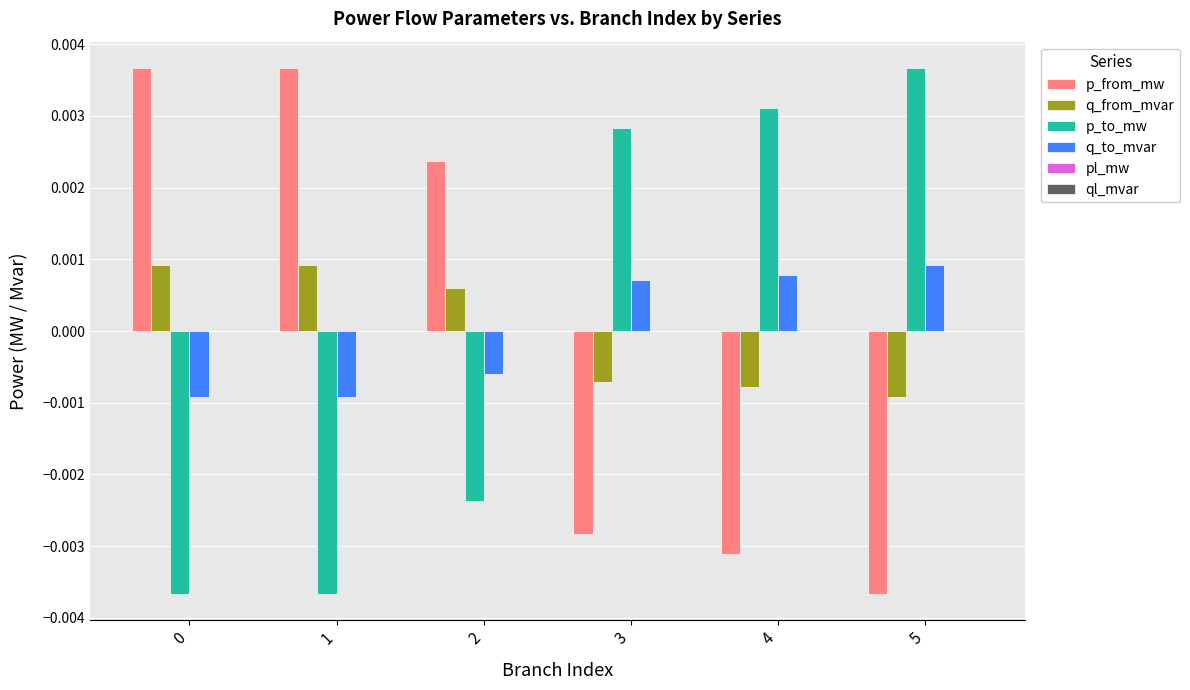

The q_from_mvar series shows 0.0 at 1. True or false?

True